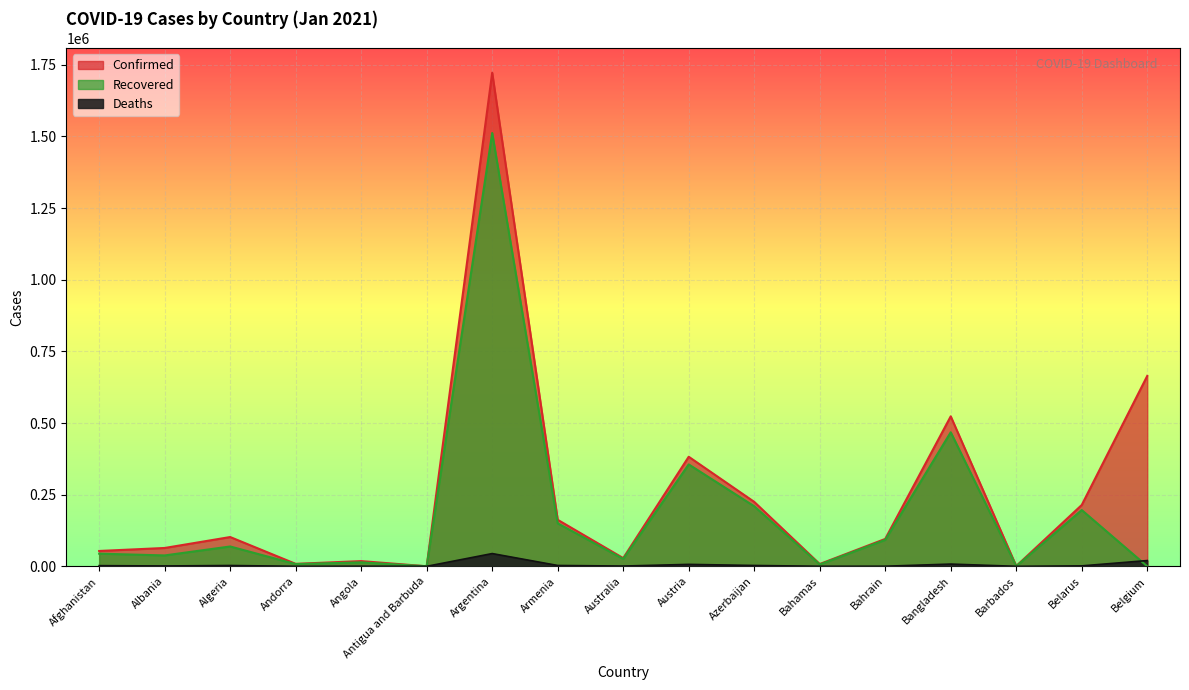

True or false: Recovered has more than 0 interior local peaks.

True